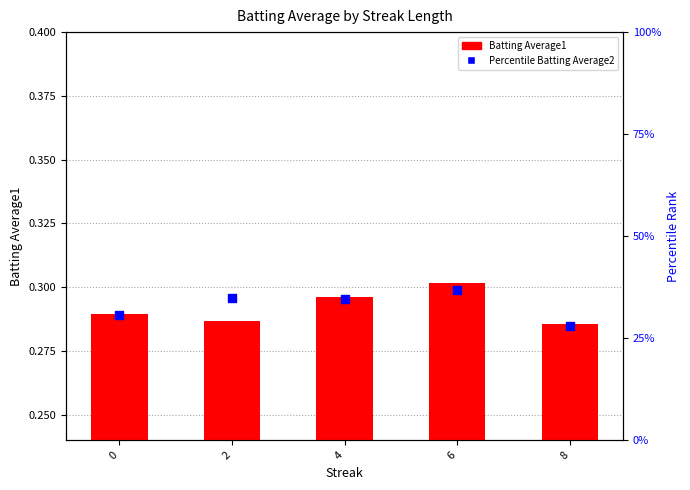

Which series contains the lowest Y value?

Batting Average1